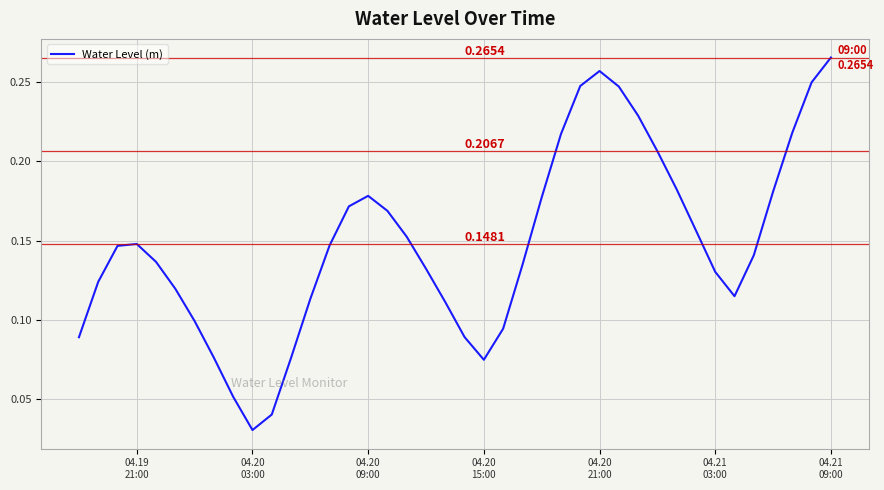

What is the maximum value shown in the chart?

0.3